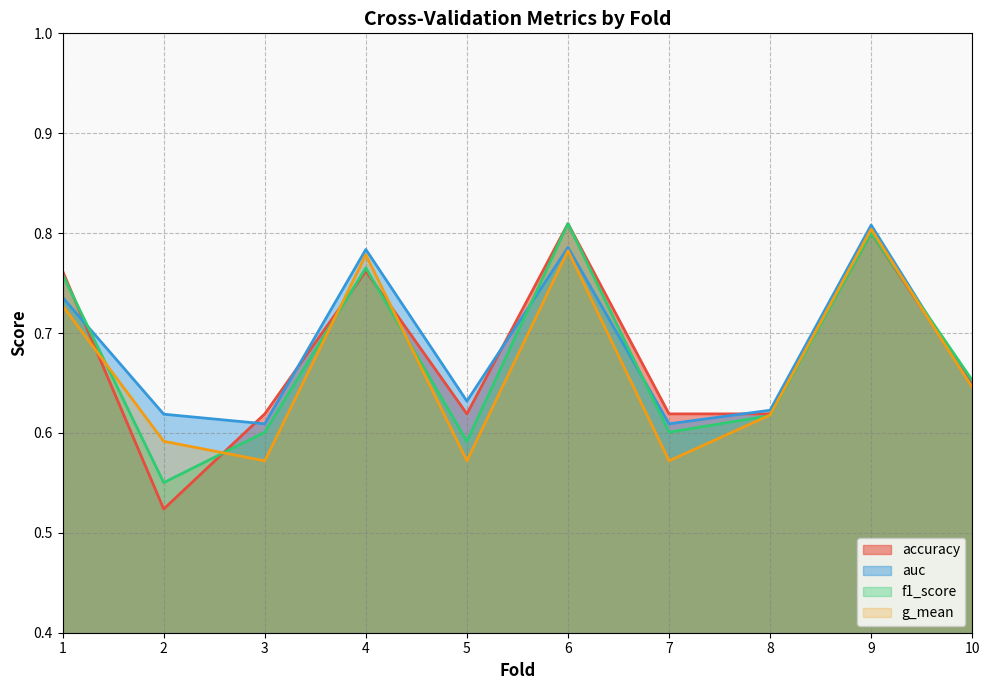

Which series has the largest range (max minus min)?

accuracy